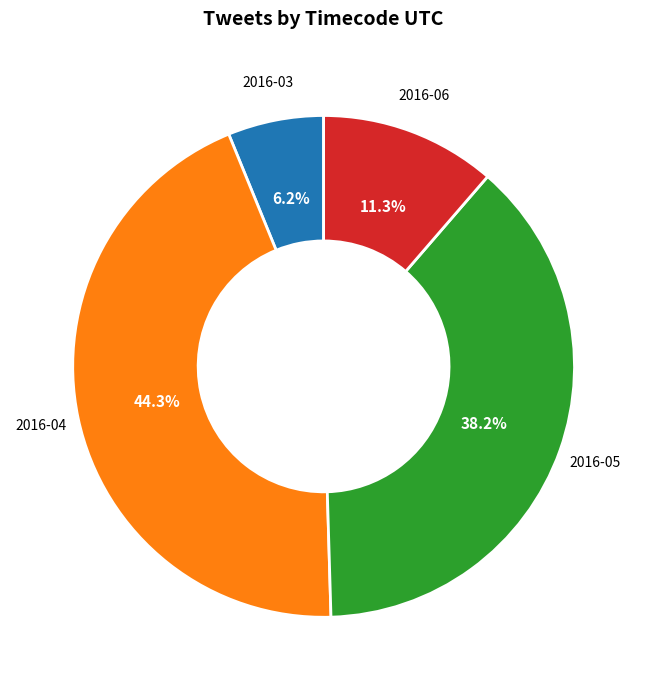

To the nearest percent, what is the difference between the 2016-05 and 2016-03 slice percentages?

32%